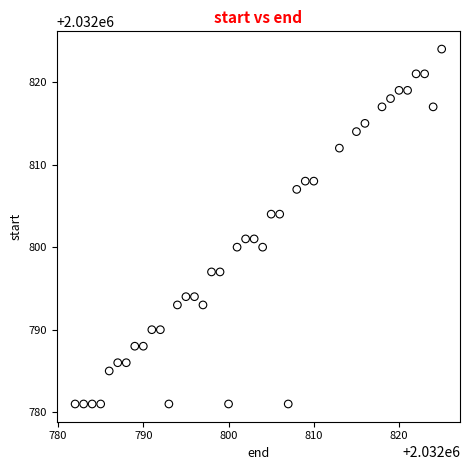

What is the range of Y values (max minus min)?

43